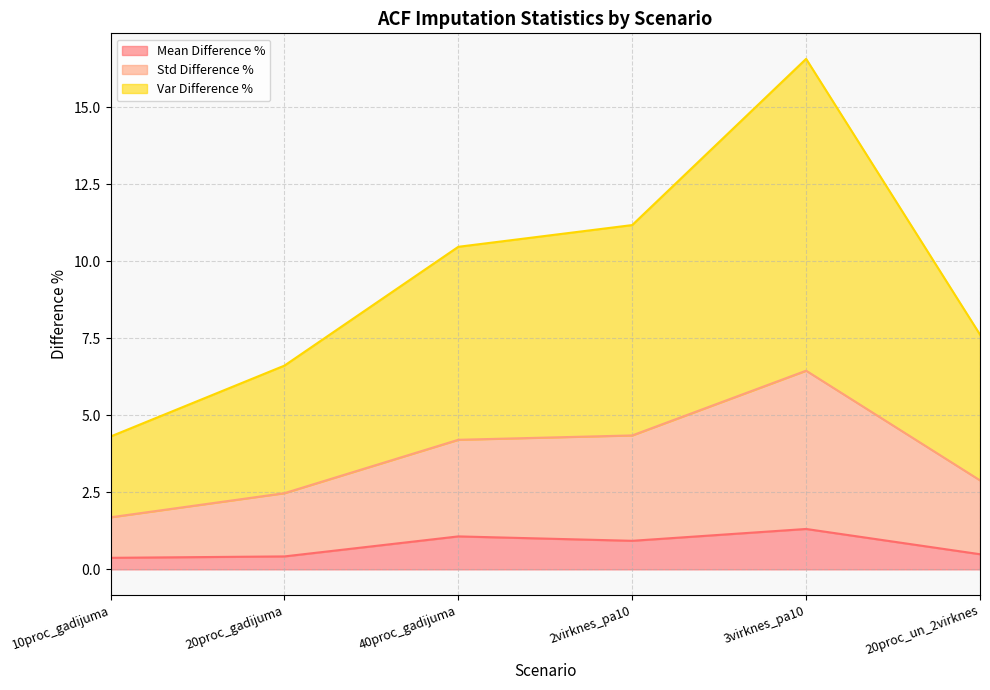

List the labels in order of Var Difference % value, largest first.

3virknes_pa10, 2virknes_pa10, 40proc_gadijuma, 20proc_un_2virknes, 20proc_gadijuma, 10proc_gadijuma